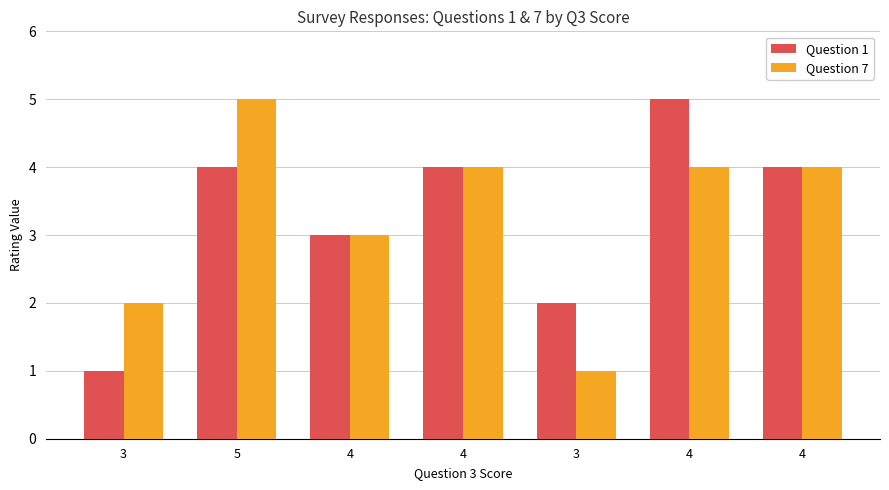

Count the number of categories in the chart.

7